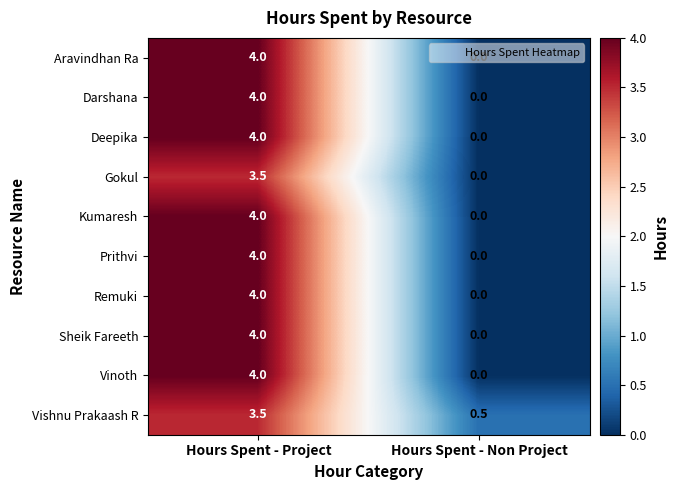

What is the greatest value displayed?

4.0